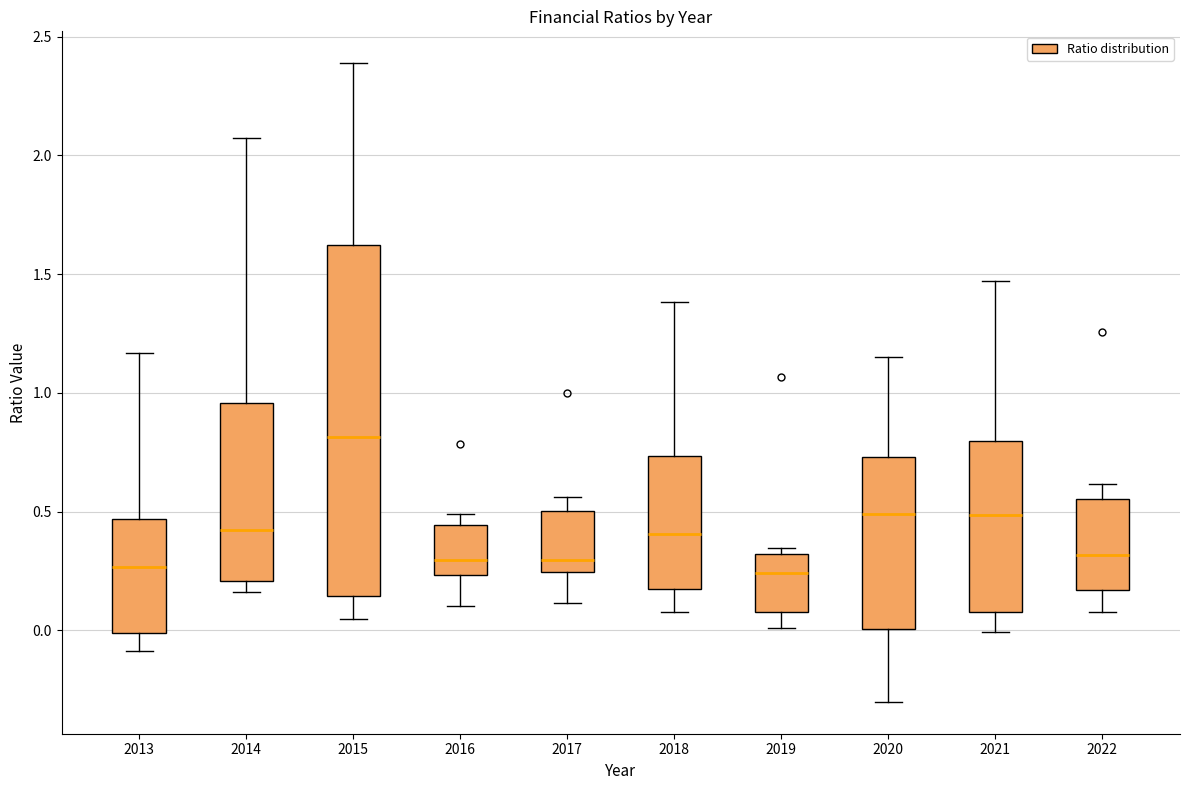

Which box has the highest median line?

2015